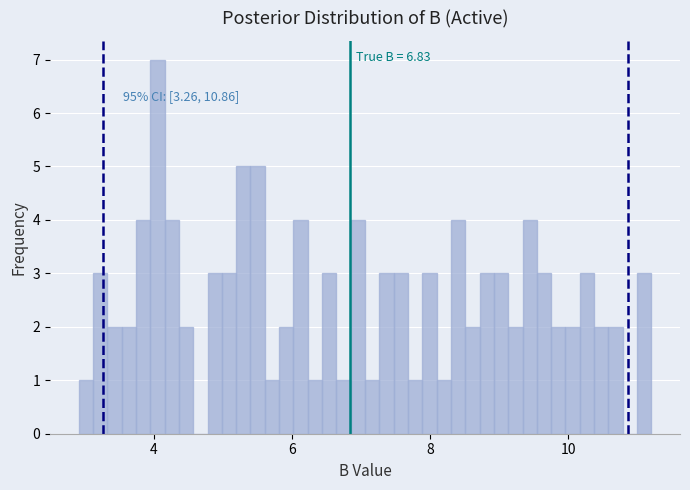

Read against the x-axis, roughly where is the centre of the tallest bar?

4.0